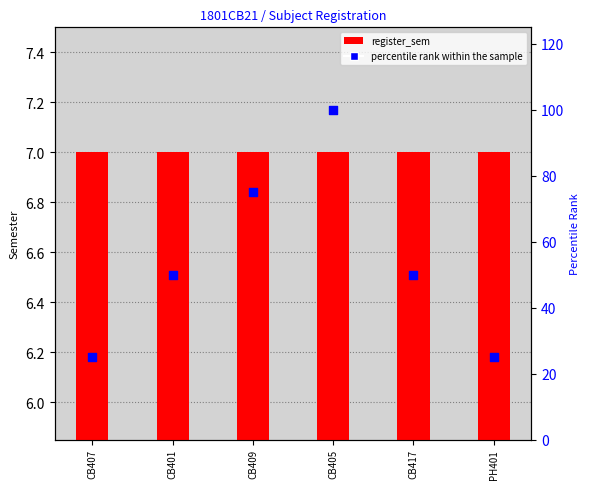

What are all the series names shown in the legend?

register_sem, percentile rank within the sample